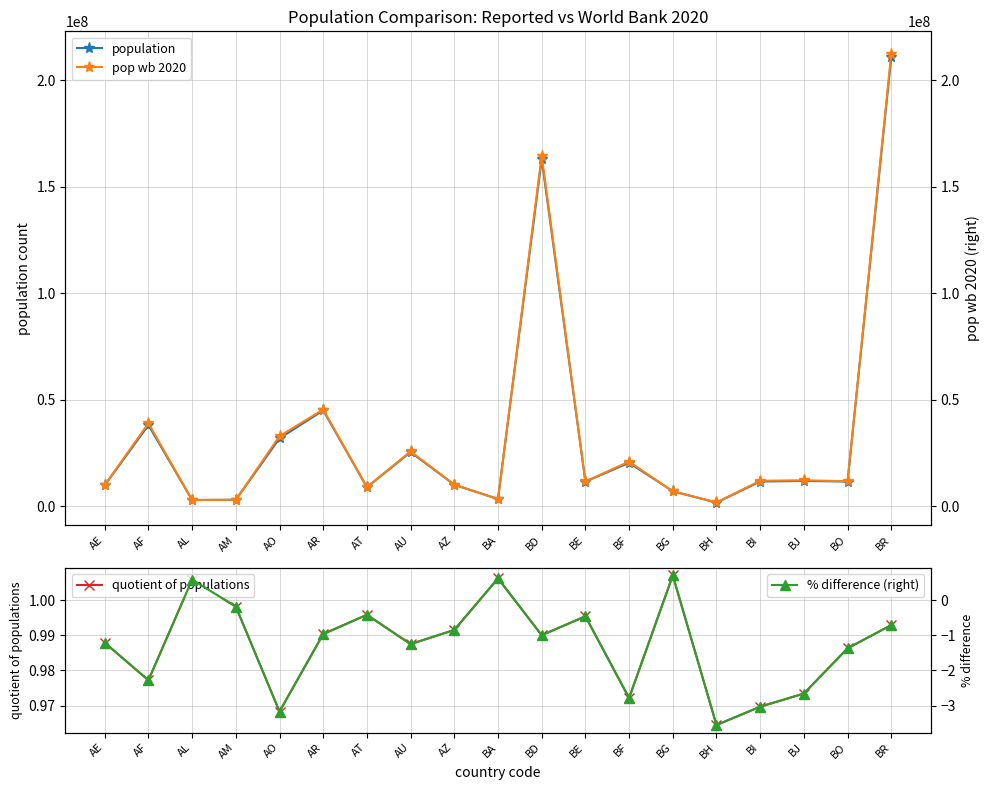

What is the difference between the highest and lowest values at AE?

9890401.2